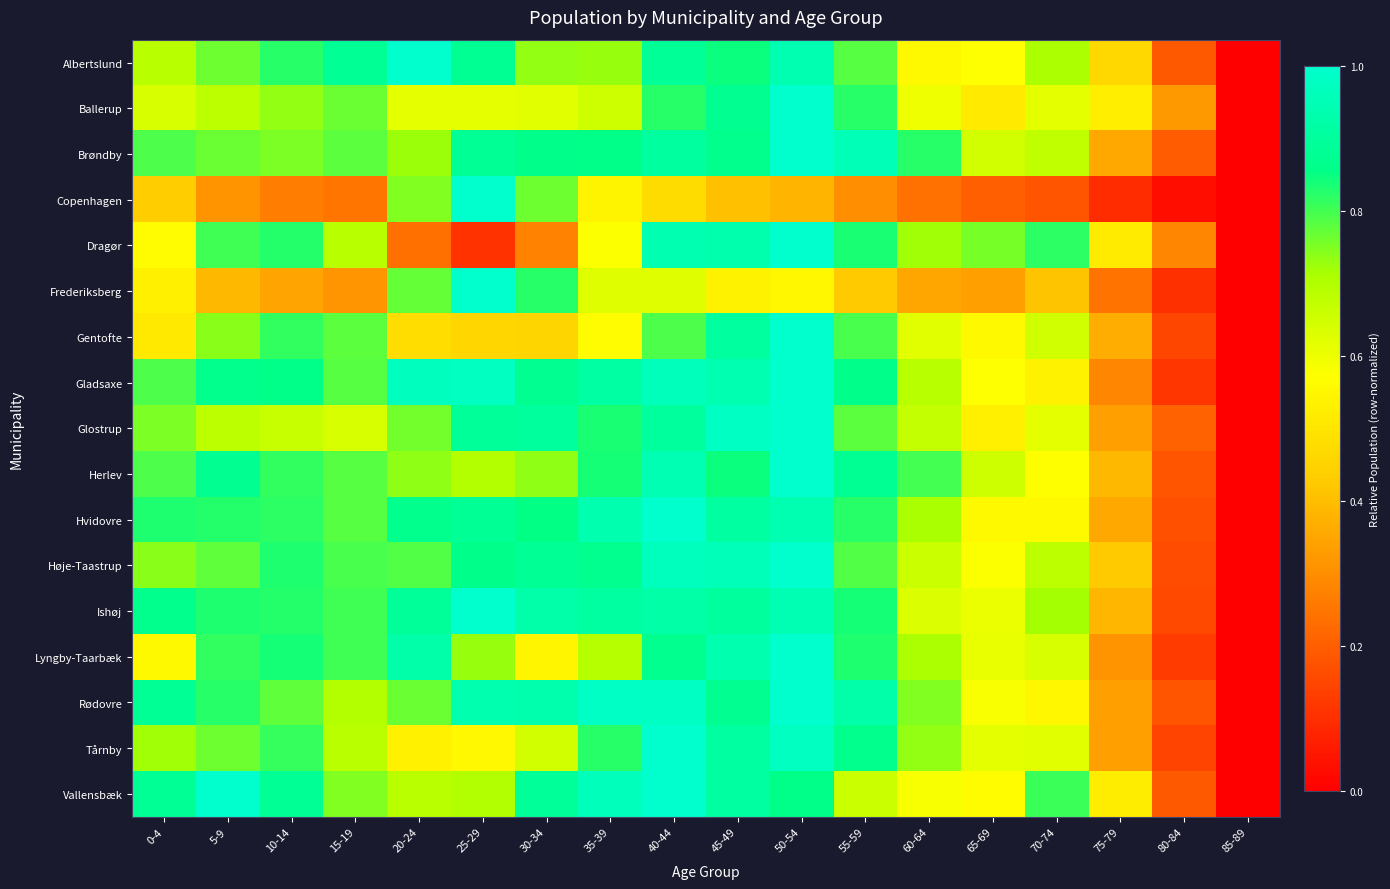

How many distinct data groups are displayed?

17